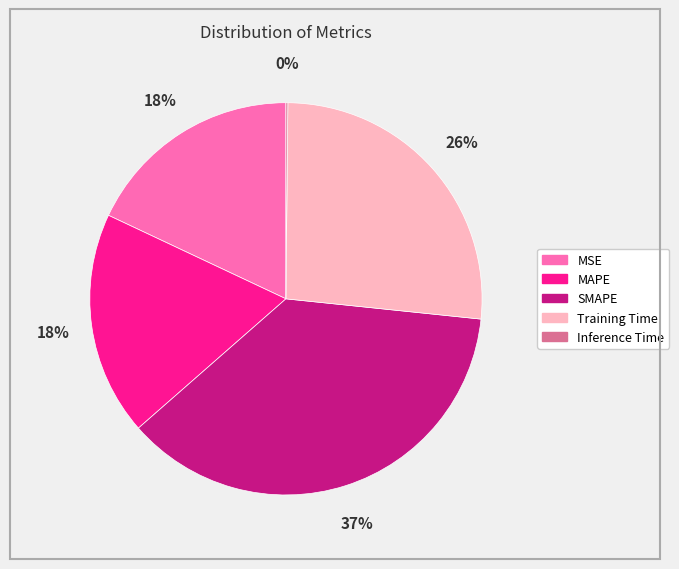

To the nearest percent, what is the combined percentage of MSE and MAPE?

36%